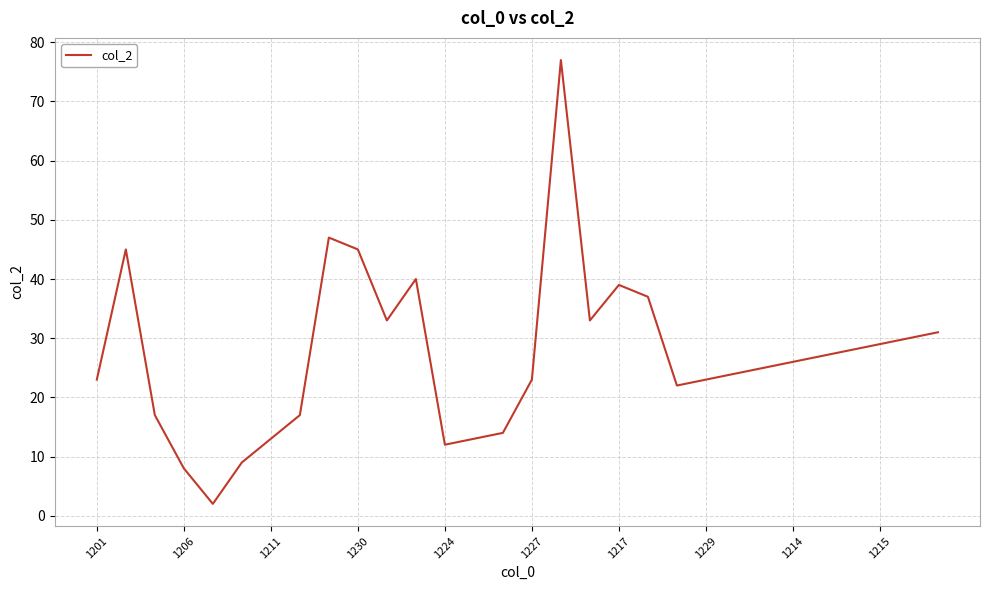

Does the chart have visible grid lines?

Yes